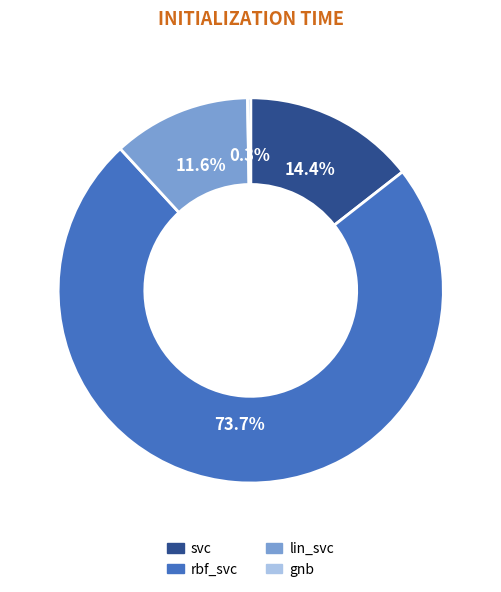

Which category has the biggest portion of the pie?

rbf_svc